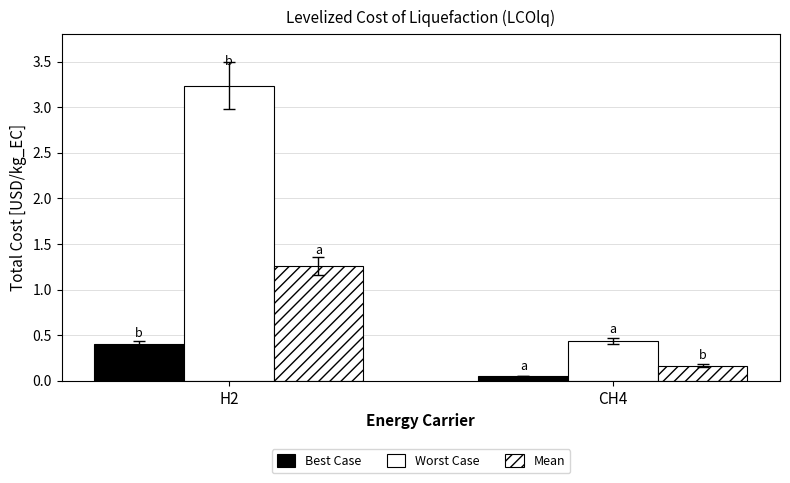

Reading left to right, what are all the values shown in this chart?

Best Case: H2=0.4	CH4=0.1
Worst Case: H2=3.2	CH4=0.4
Mean: H2=1.3	CH4=0.2